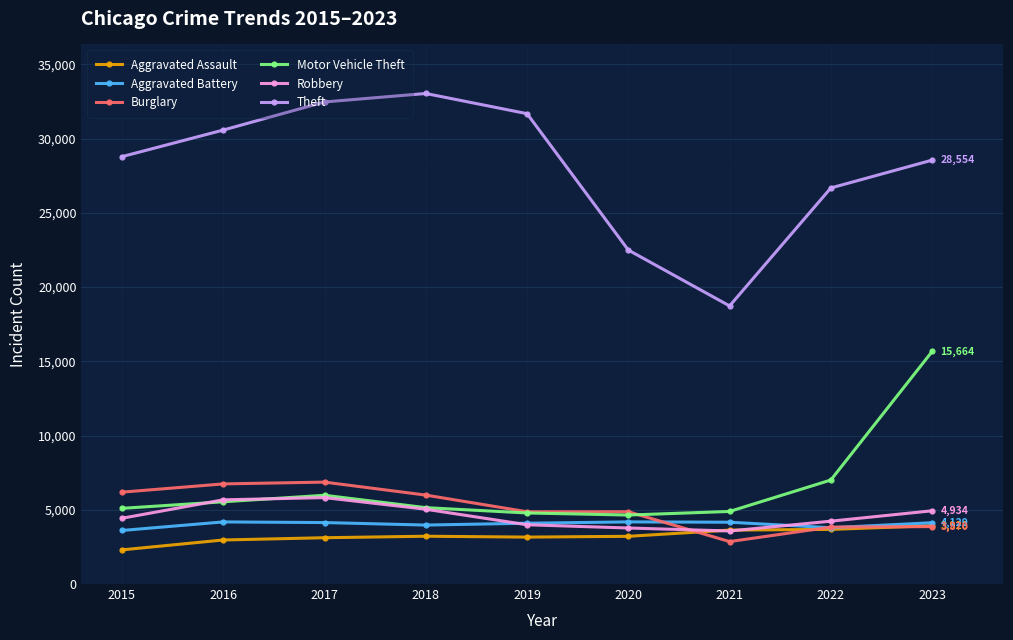

What is the value of the Aggravated Battery point at the 5th from the left?

4096